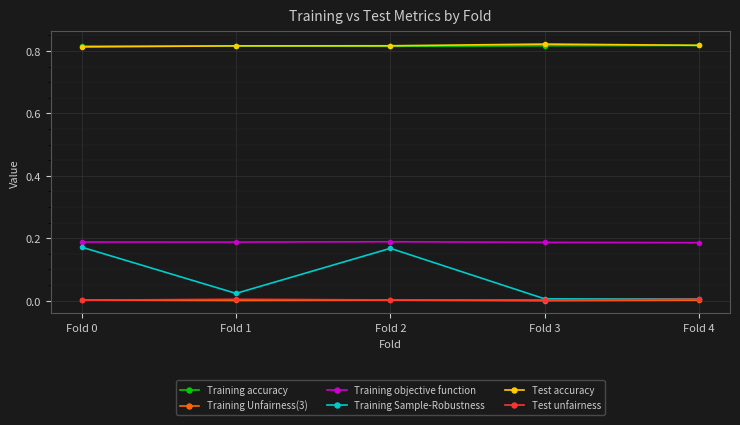

Count the number of categories in the chart.

5